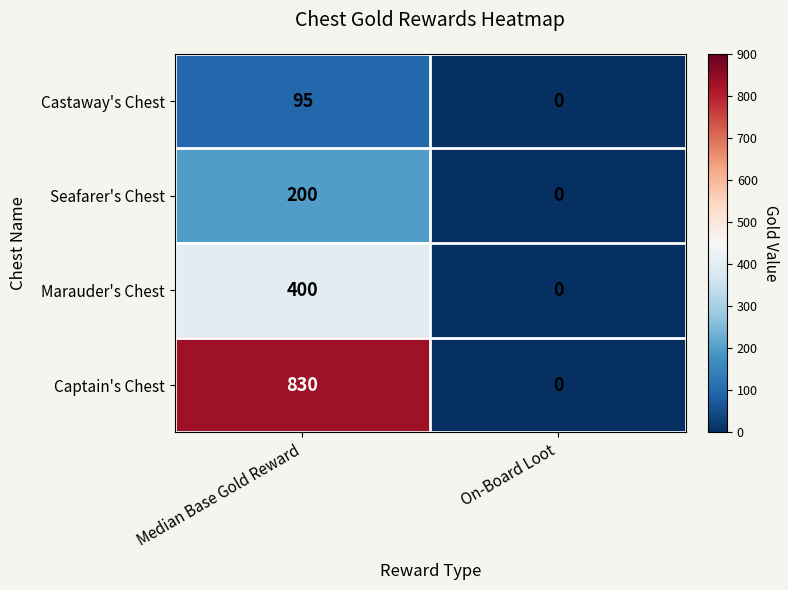

How many categories are shown in the chart?

2